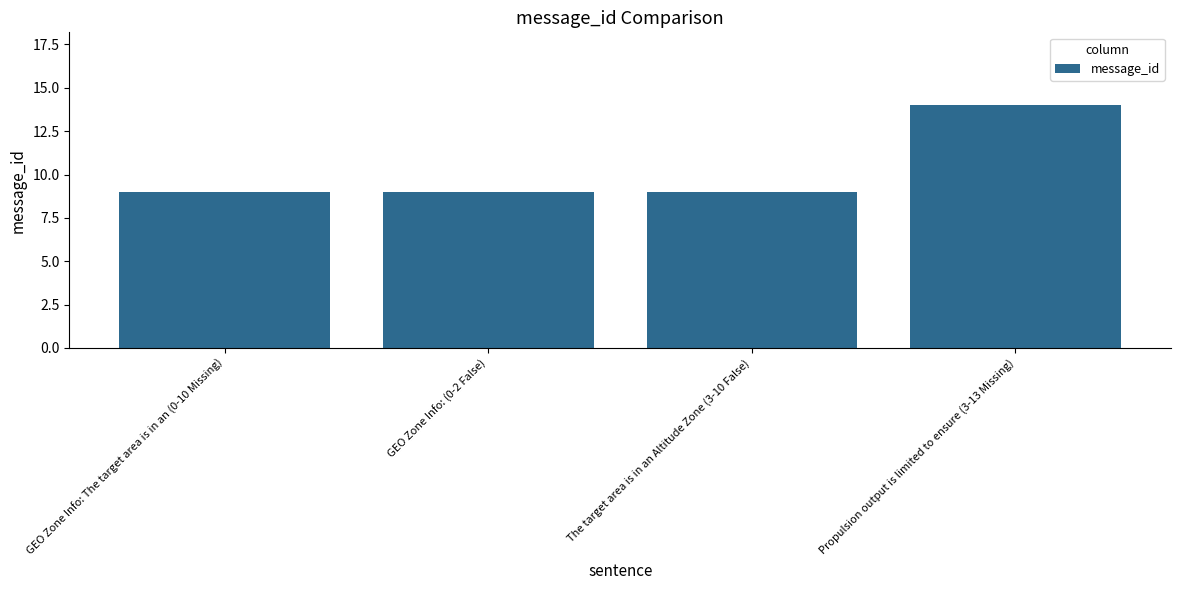

The chart shows a value of 13 at GEO Zone Info: The target area is in an (0-10 Missing). True or false?

False